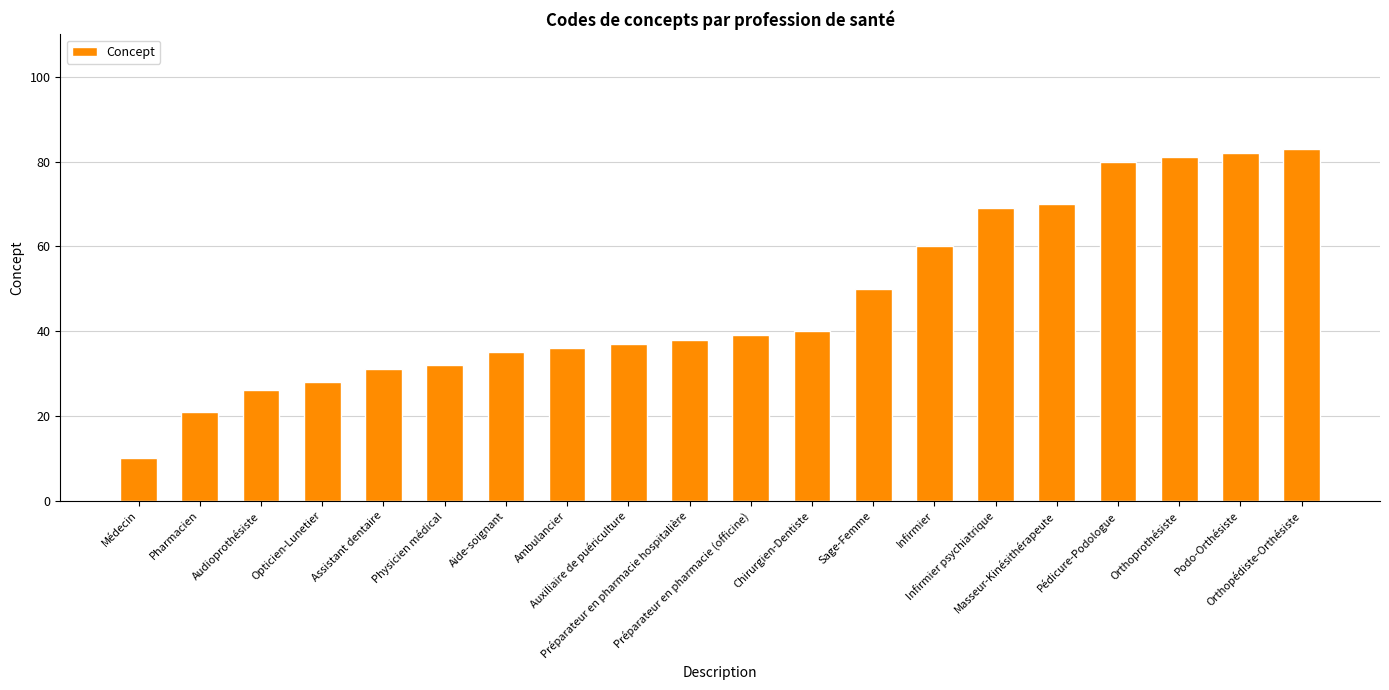

Which has a higher value, Orthoprothésiste or Infirmier?

Orthoprothésiste